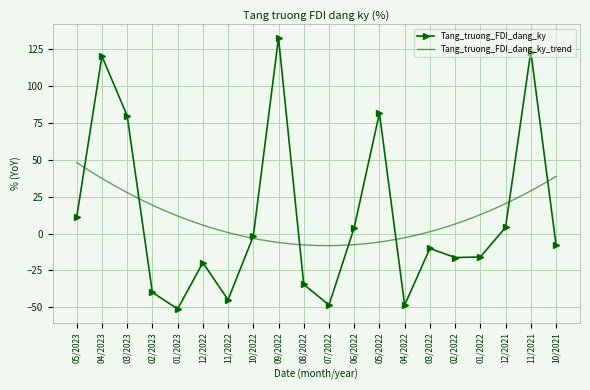

What is the value of the 8th point from the left?

-1.9